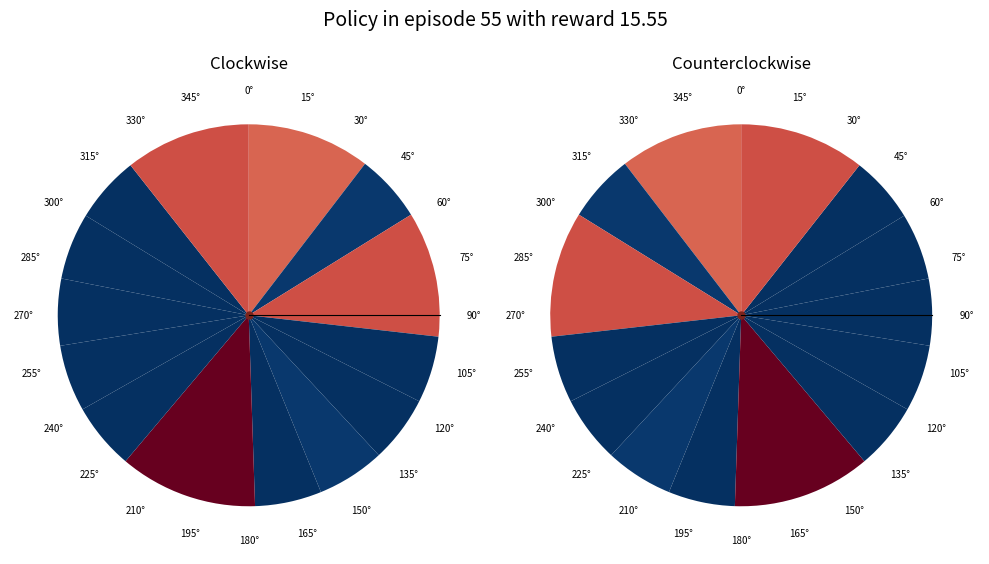

Count the number of slices in the pie.

14